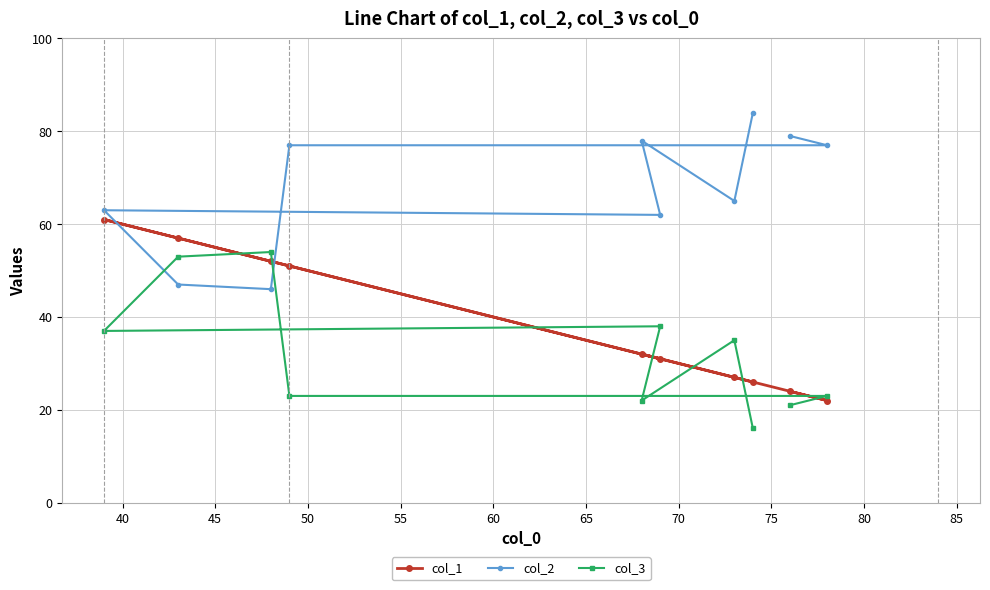

What is the value of the col_2 point at the 6th from the left?

62